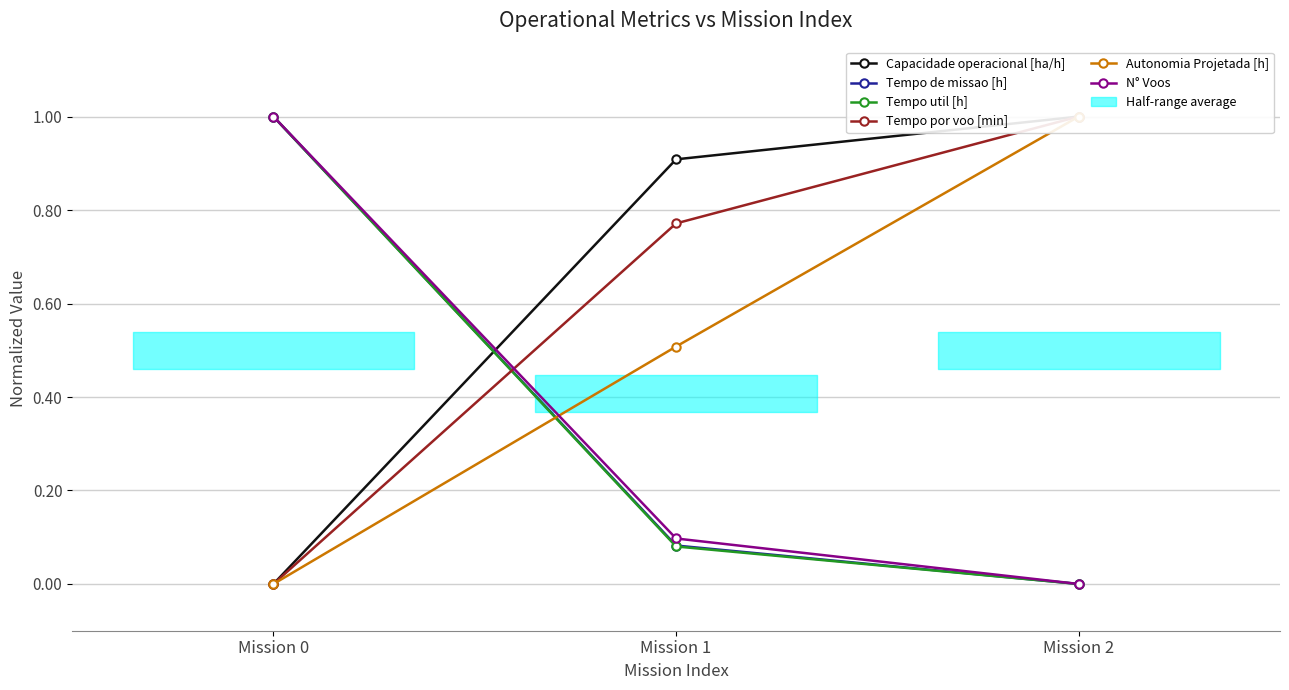

What is the highest value of the Tempo util [h] series?

1.0